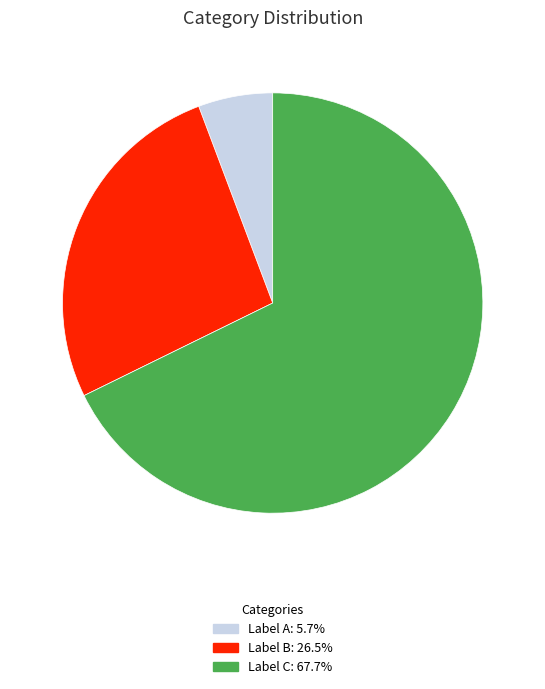

Is there a majority slice in this chart?

Yes